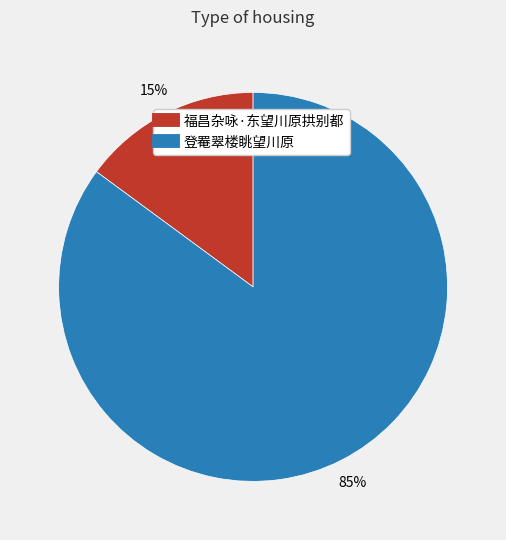

To the nearest percent, what is the average slice percentage?

50%